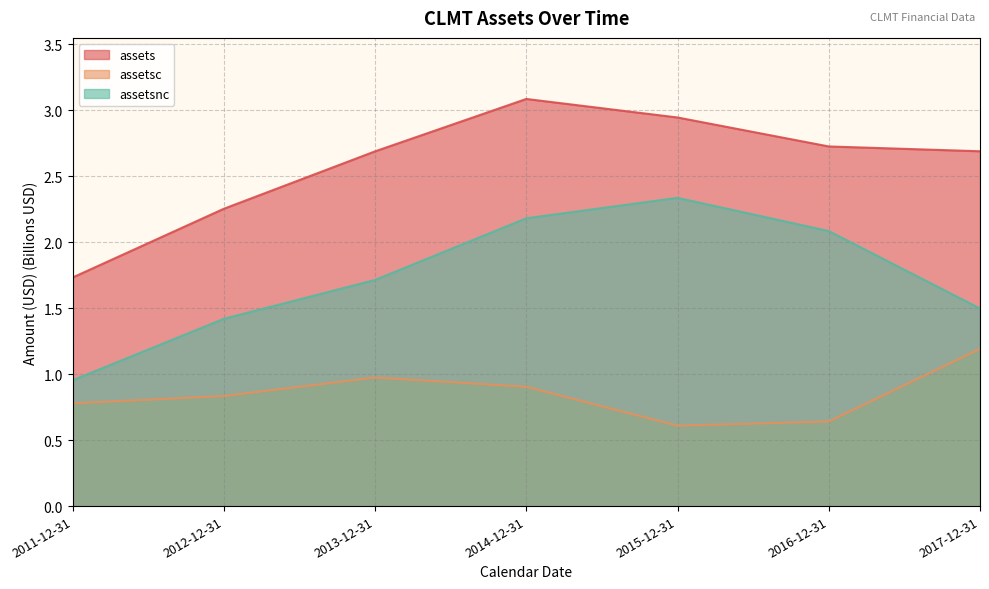

True or false: assets and assetsc cross at least once.

False